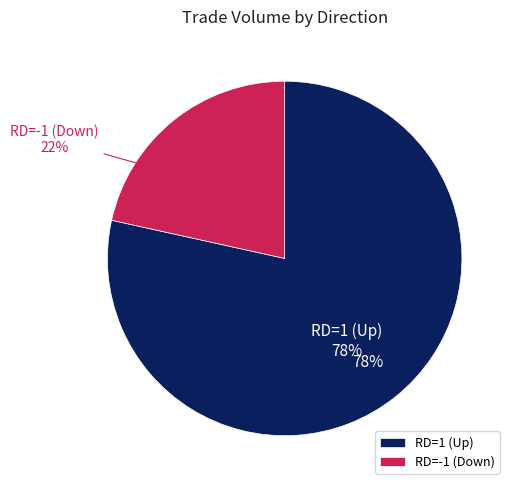

Is it true that 2017-08-31 is 10% of the pie?

False